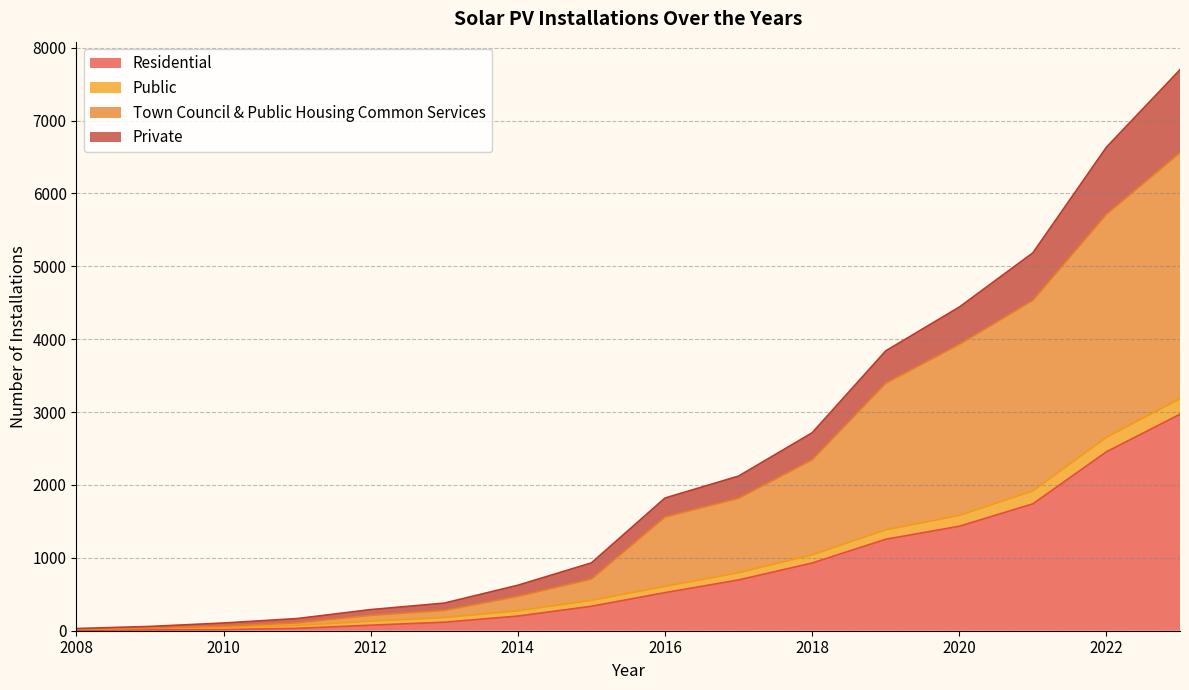

True or false: Town Council & Public Housing Common Services has a value of 66 at 2013.

False